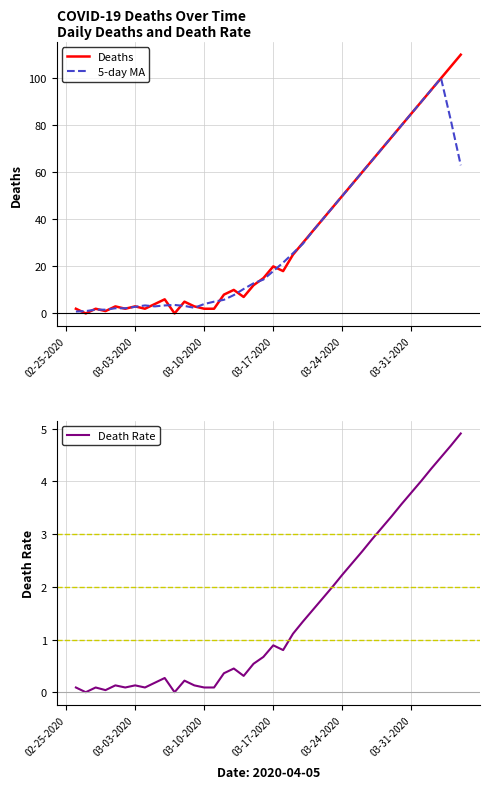

Count the number of categories in the chart.

40